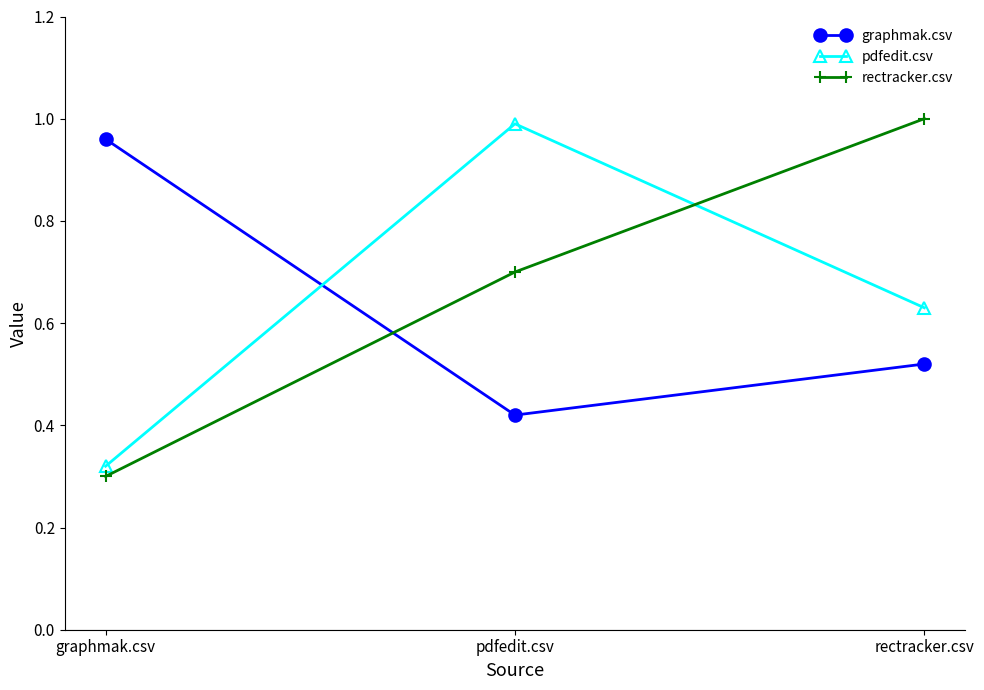

Which series changed the most between graphmak.csv and pdfedit.csv?

pdfedit.csv